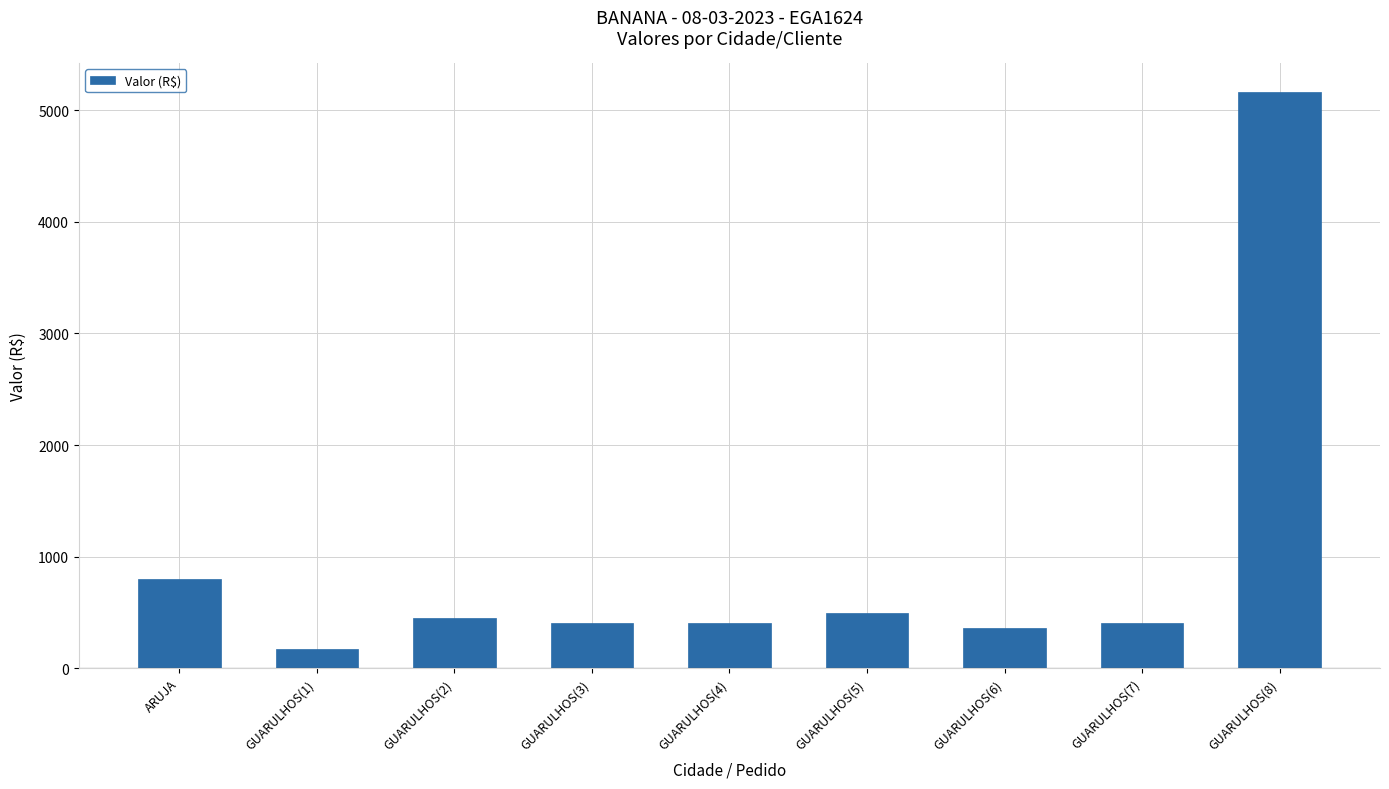

Are the bars horizontal?

No